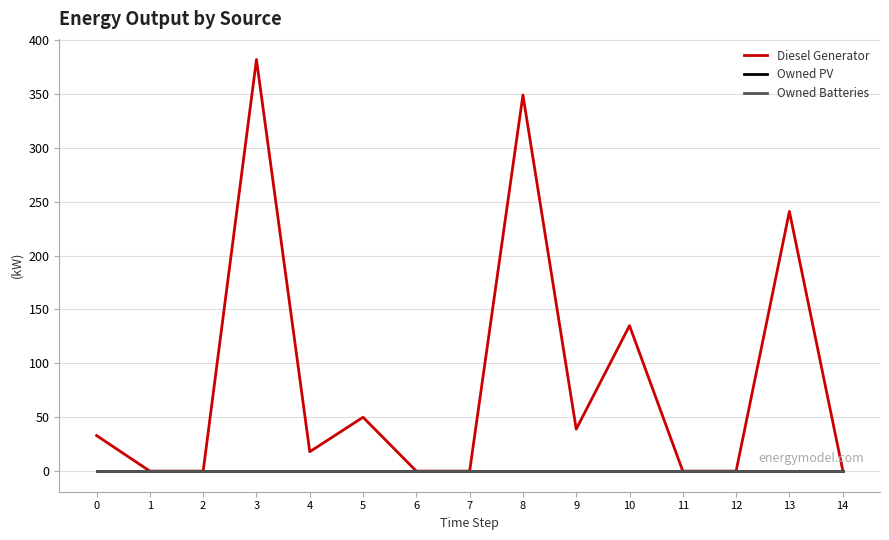

Does the chart have visible grid lines?

Yes